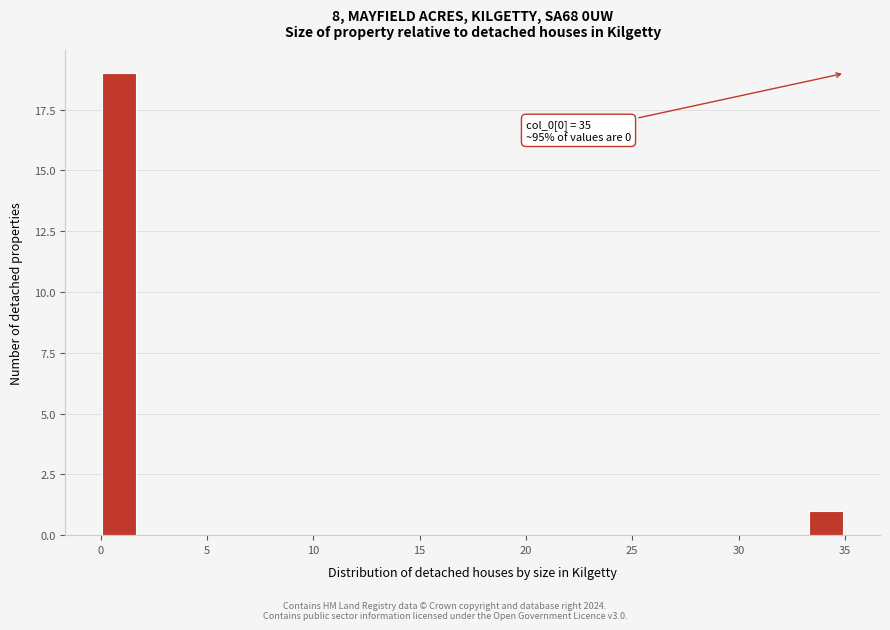

Read against the x-axis, roughly where is the centre of the tallest bar?

1.0